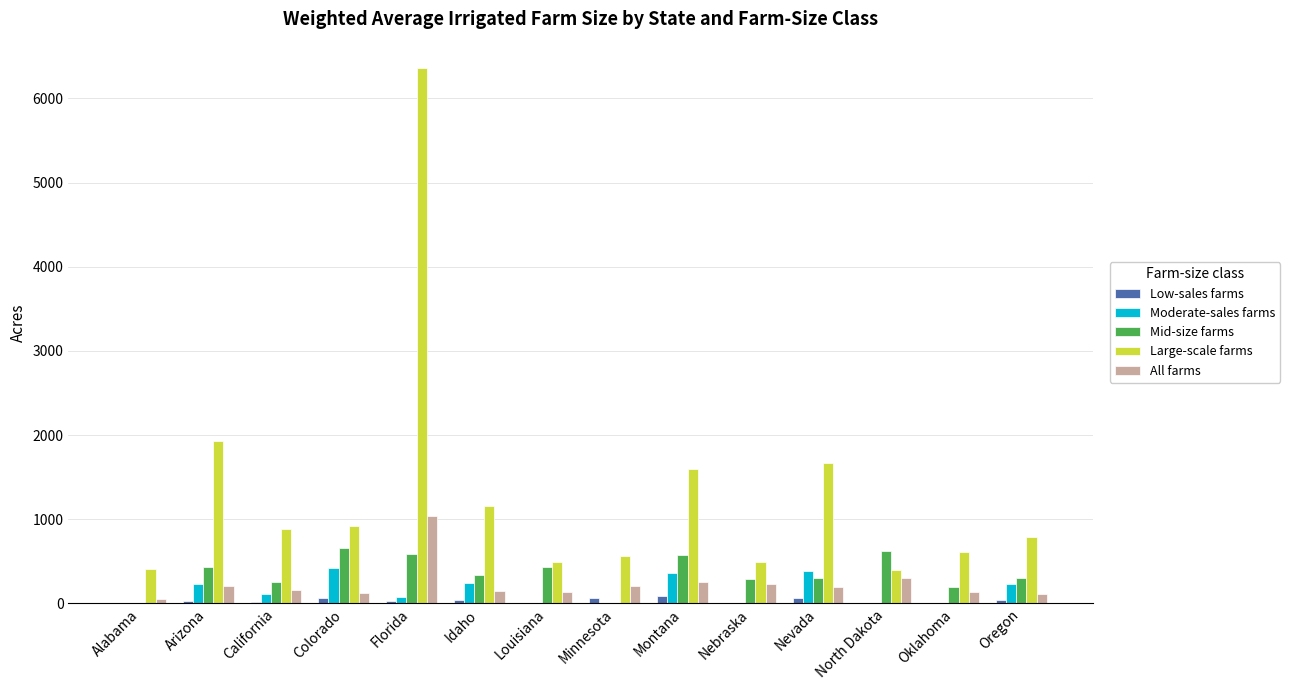

What is the total value across all series at California?

1424